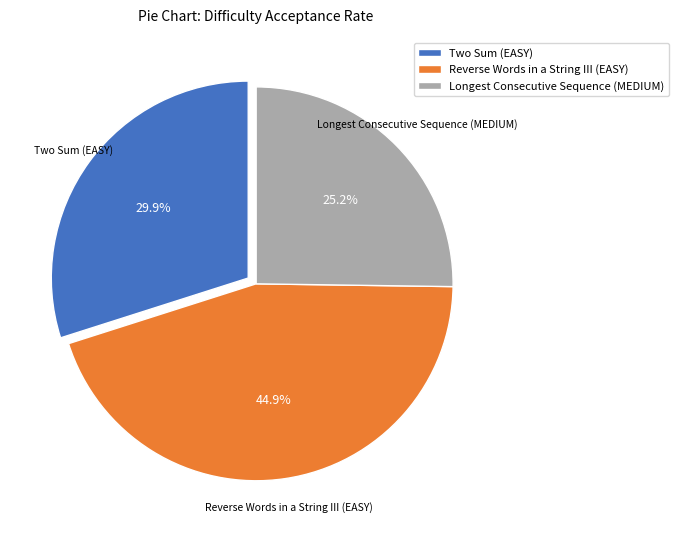

To the nearest percent, what portion does Longest Consecutive Sequence (MEDIUM) represent?

25%